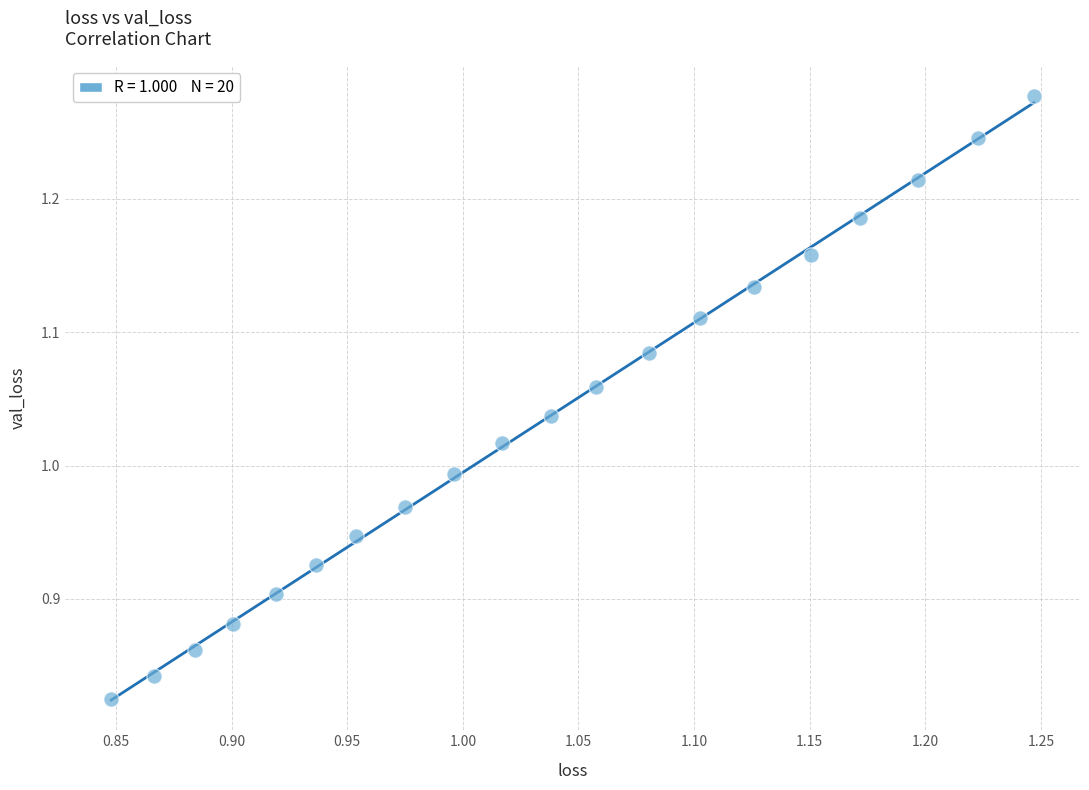

What is the range of Y values (max minus min)?

0.5